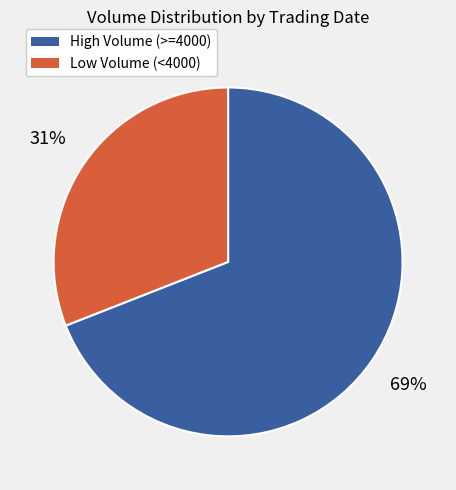

To the nearest percent, what is the difference between the largest and smallest slice percentages?

38%